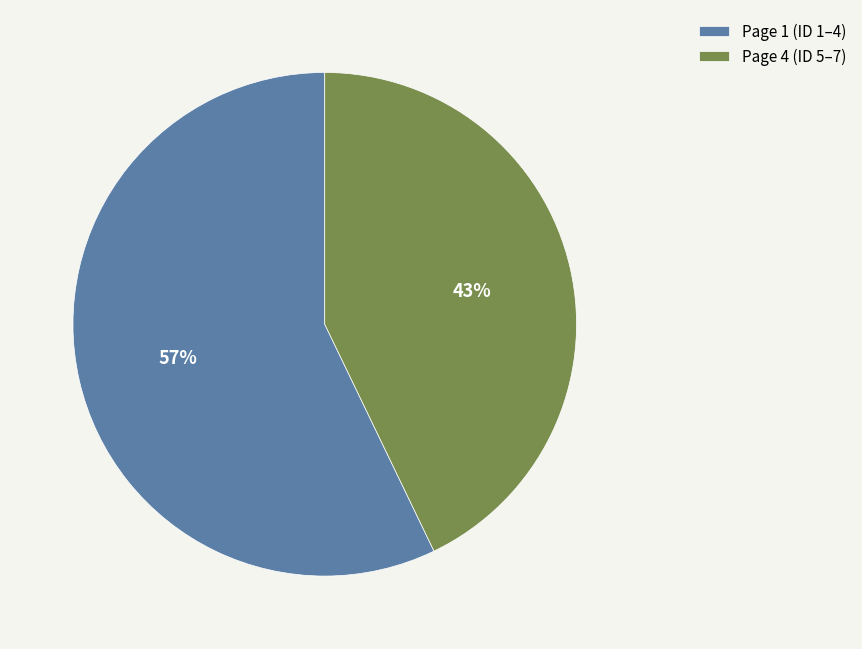

To the nearest percent, what portion does Page 4 represent?

43%